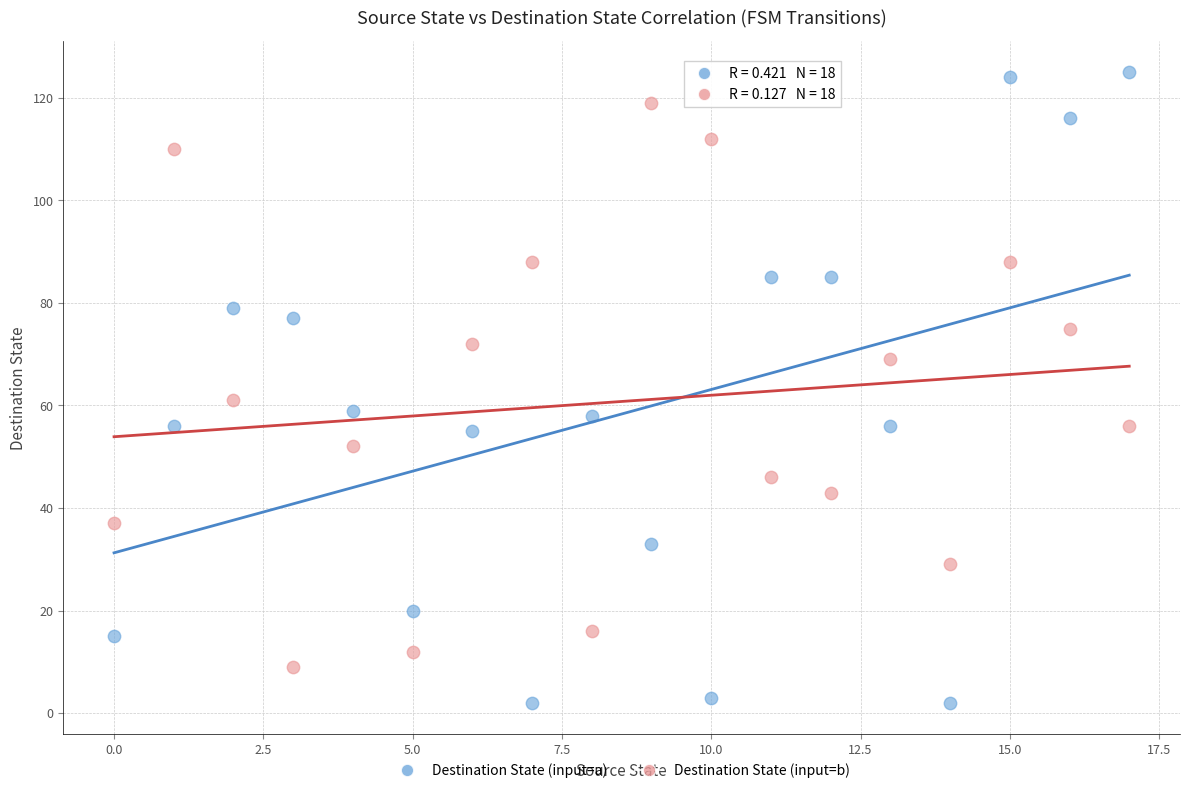

Across all data points, what is the range of Y values (max minus min)?

123